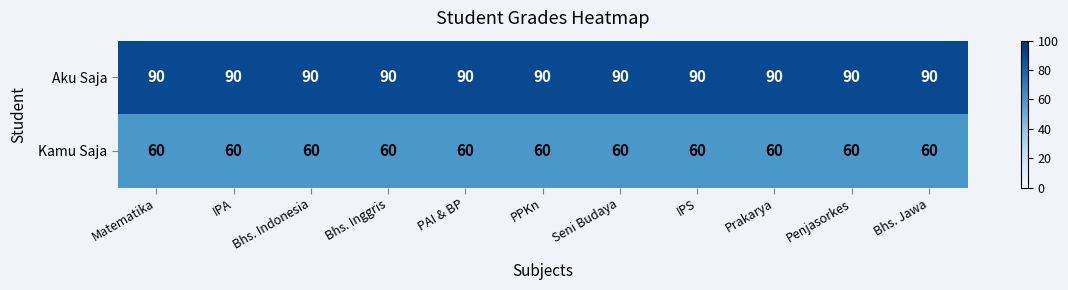

What is the minimum value shown in the chart?

60